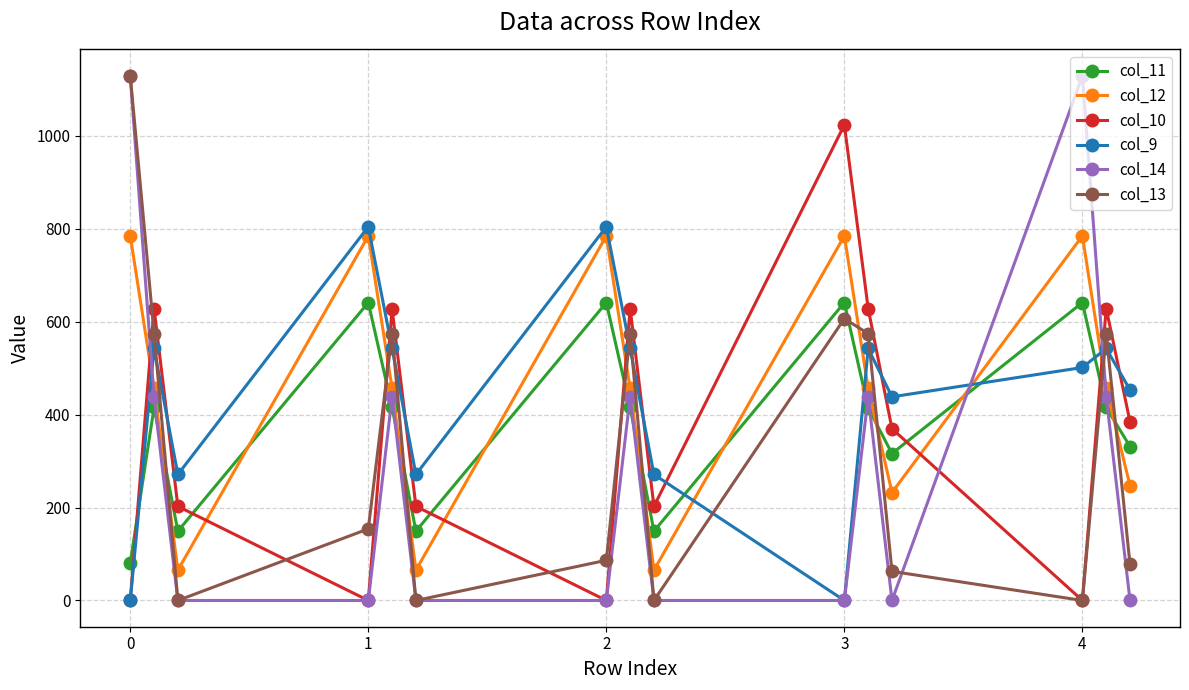

What is the value of the col_9 point at the 3rd from the left?

271.1